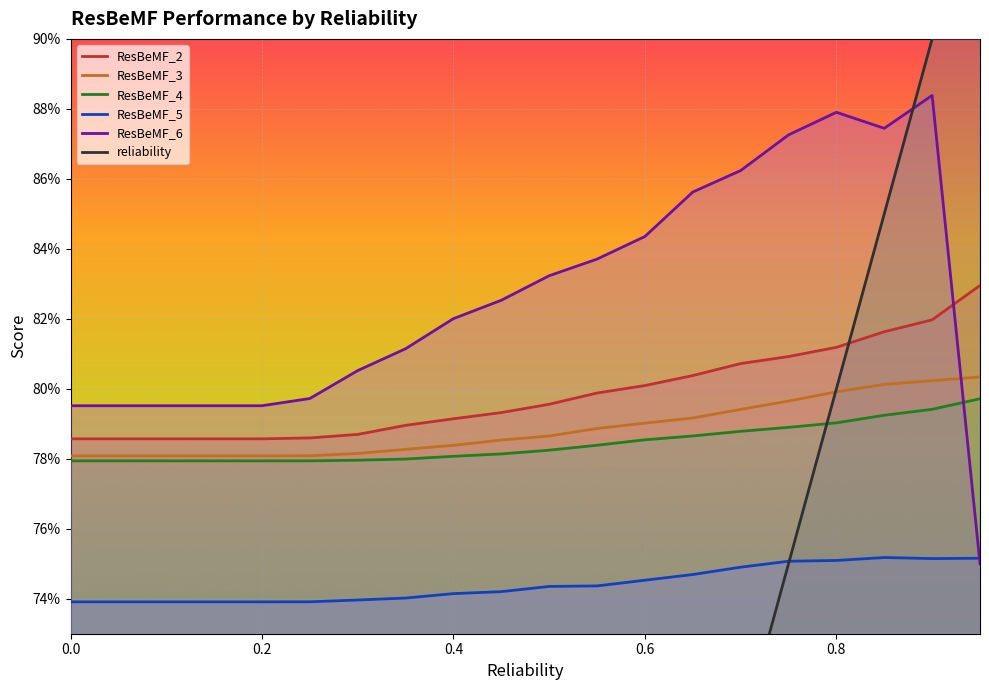

Between 0.95 and 0.05, which is larger?

0.95